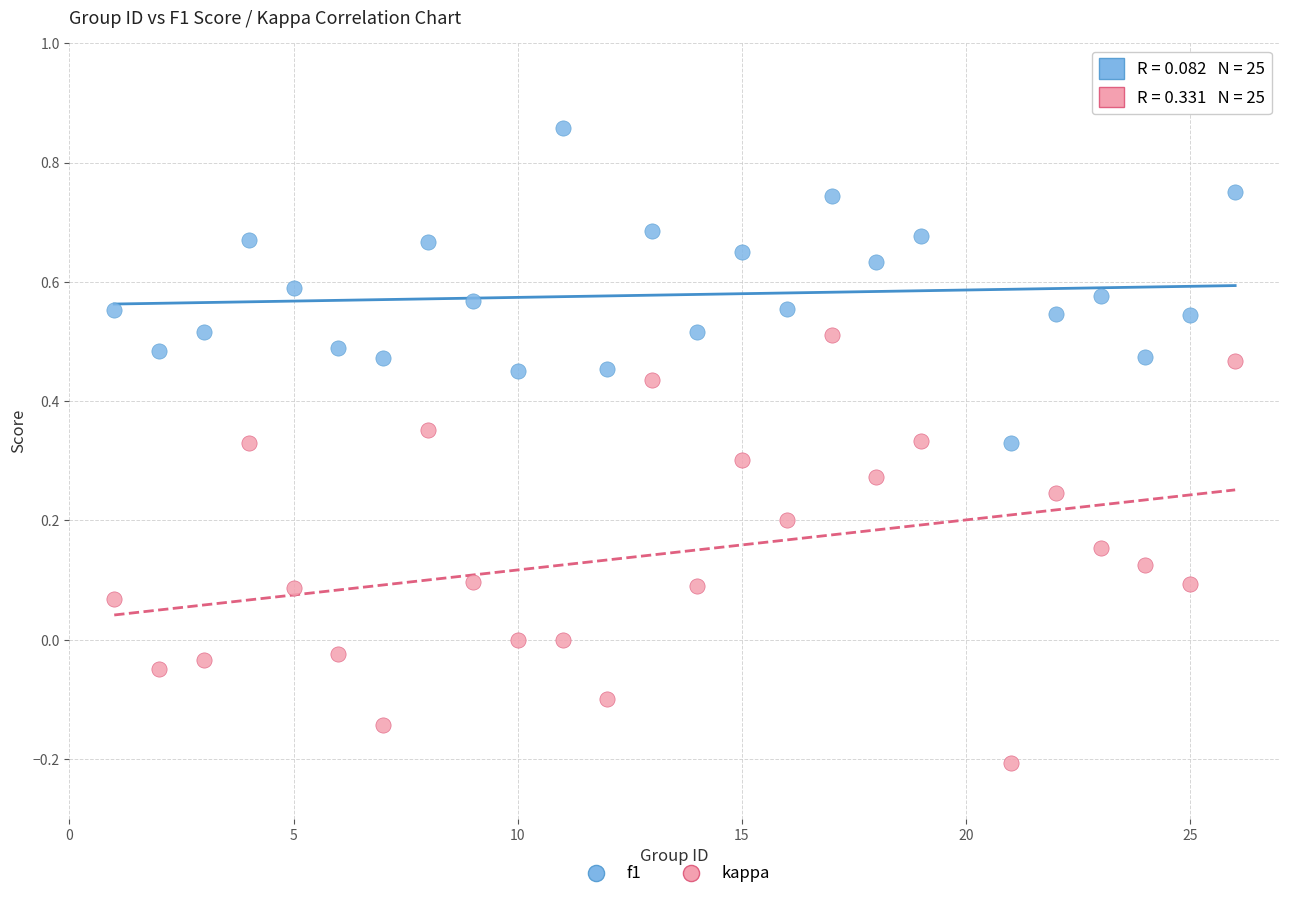

Which series has the widest spread of Y values?

kappa